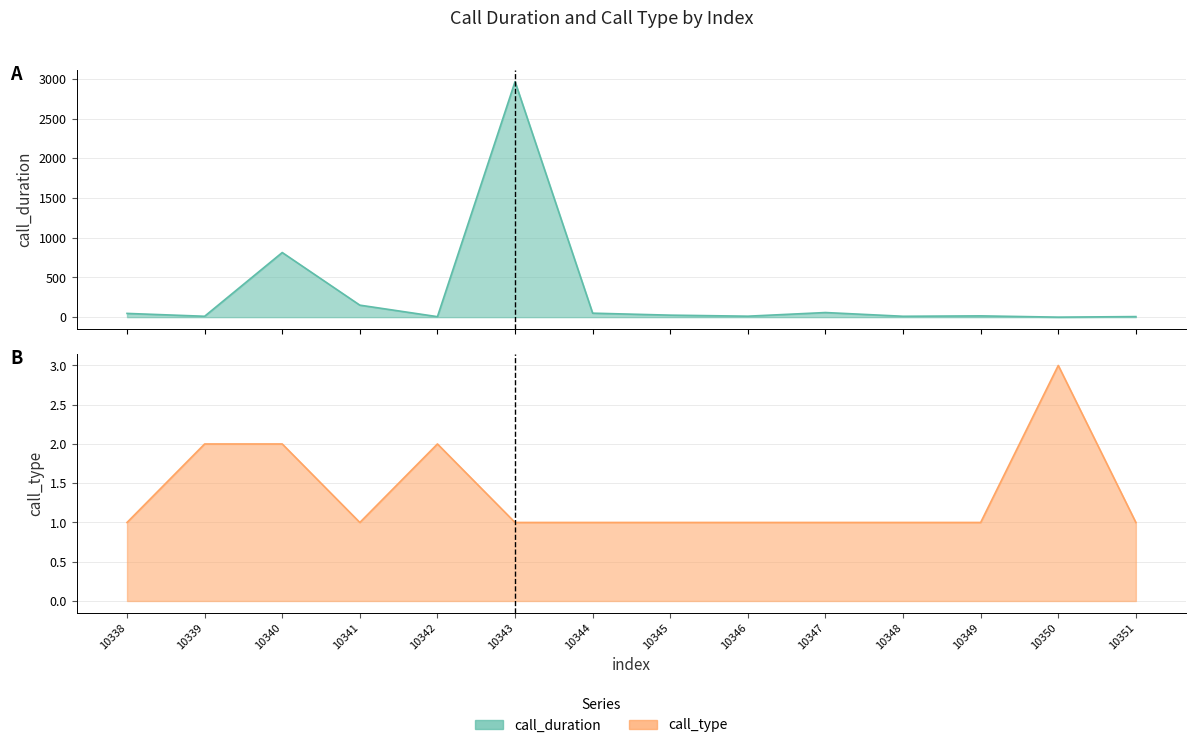

True or false: call_type has a value of 3 at 10342.

False